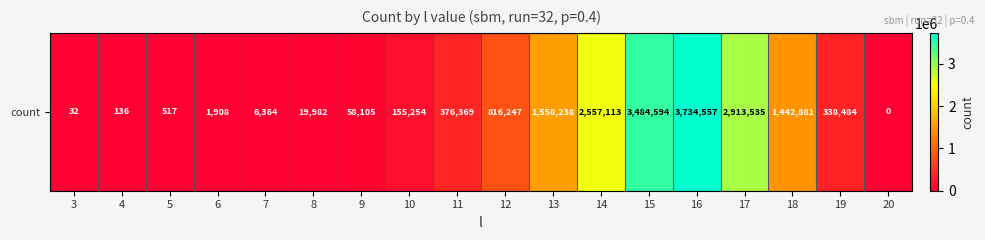

The value at 14 is 2557113. True or false?

True